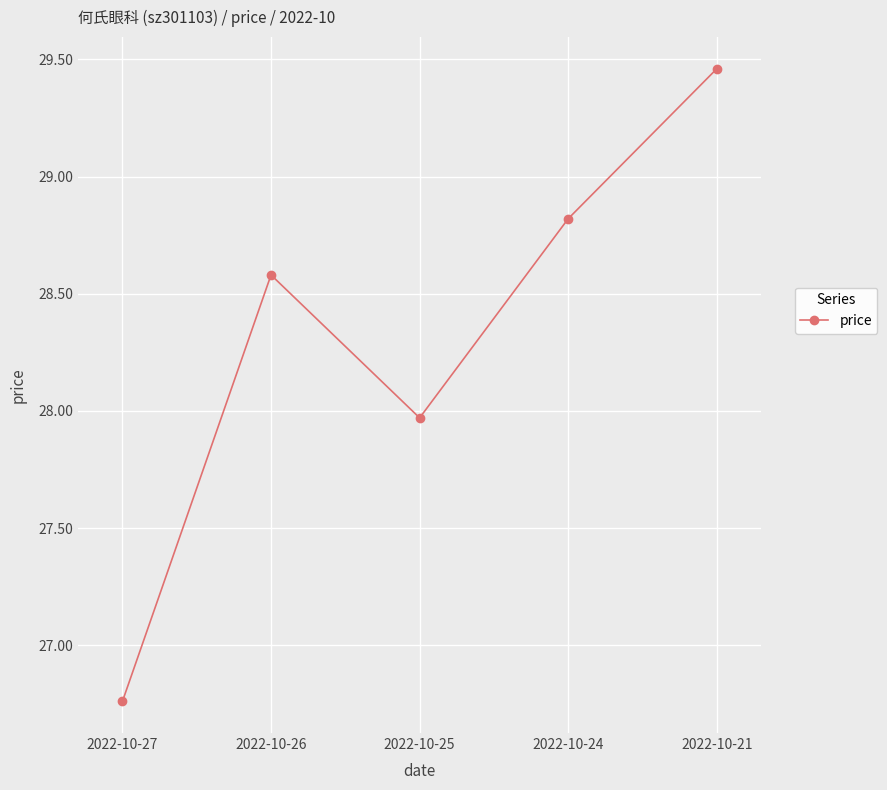

True or false: the data shows 16.5 at 2022-10-21.

False